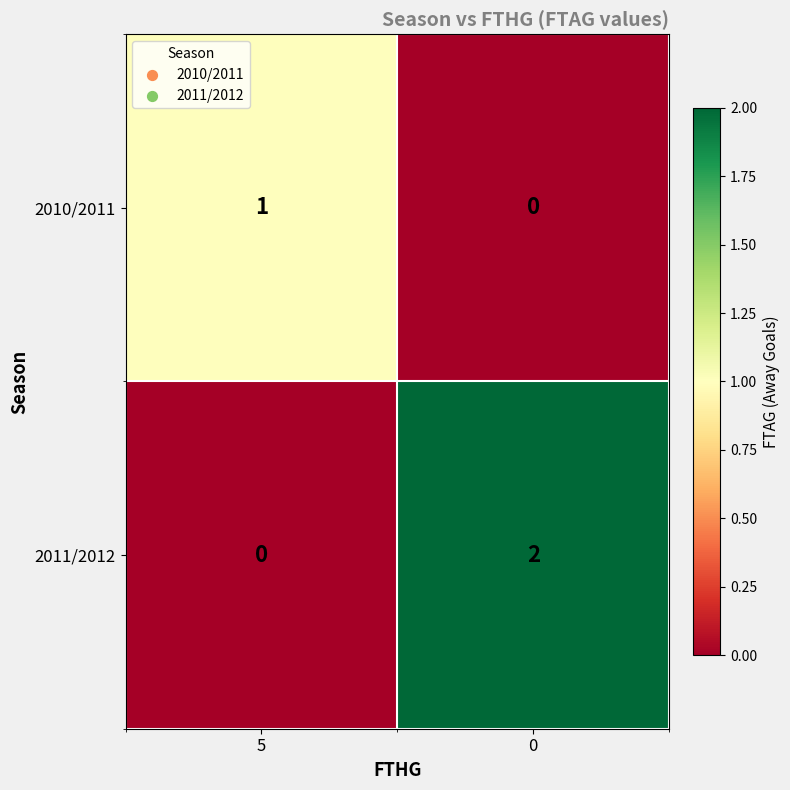

Is the value of 2010/2011 at 5 greater than the value of 2011/2012 at 0?

No